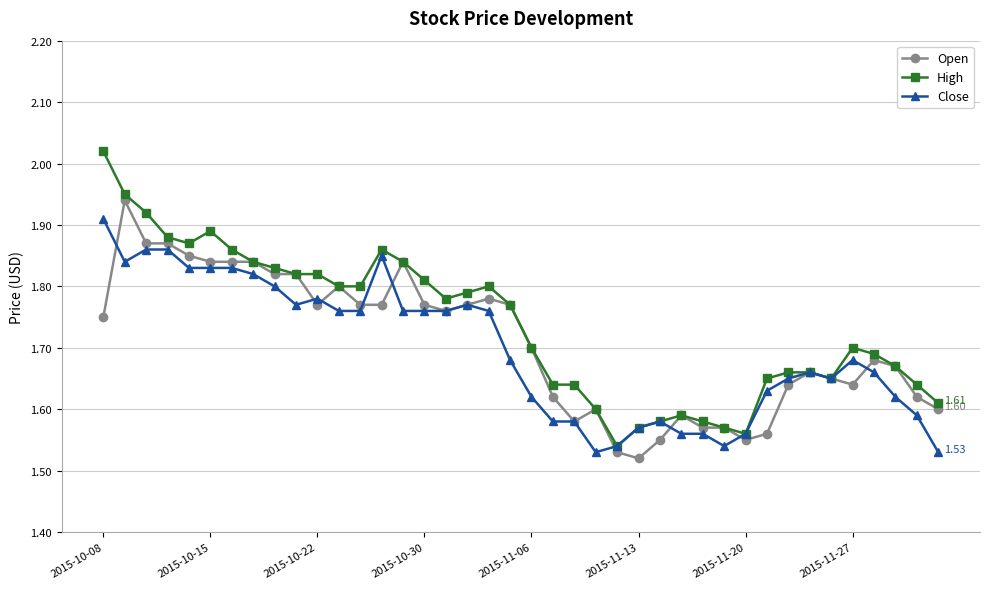

True or false: Open has more than 1 points higher than both neighbors.

True